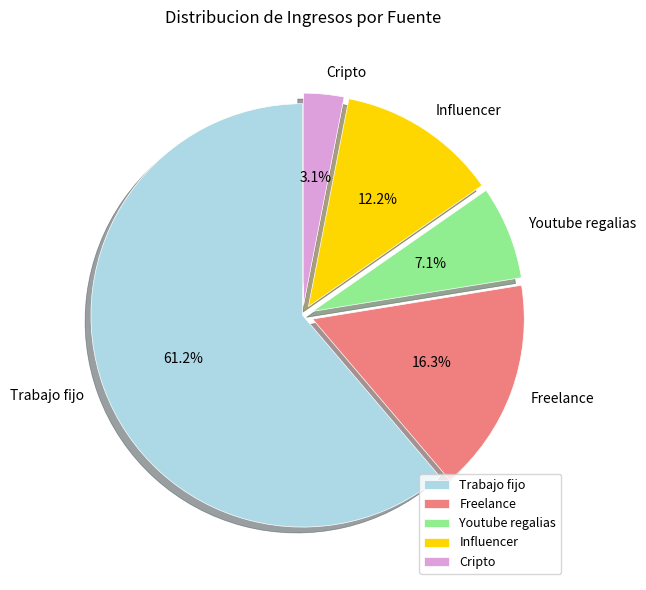

To the nearest percent, what percentage of the pie is Trabajo fijo?

61%